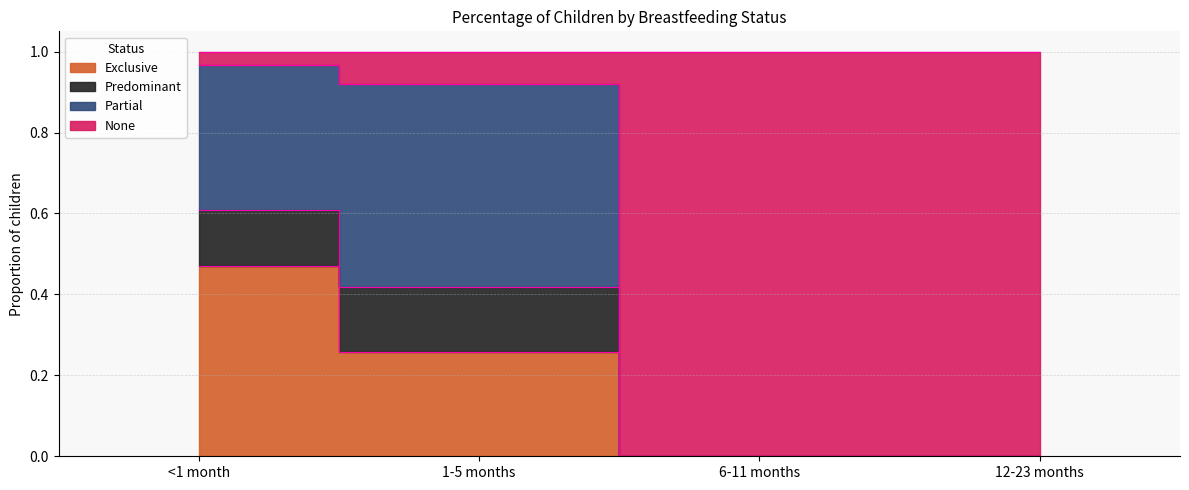

How many data points does each series have?

4